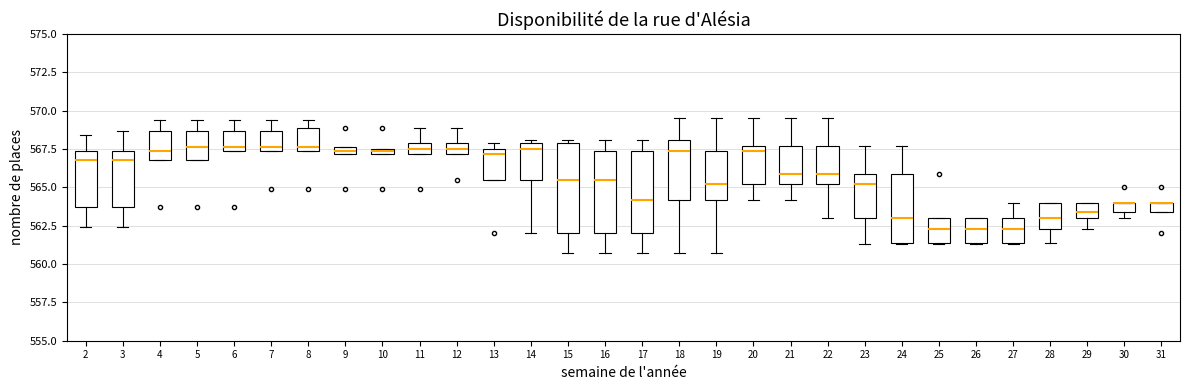

Where is the upper edge of the box at x = 8 on the y-axis? The values are not printed on the chart, so give them approximately, as read against the axis.

569.0